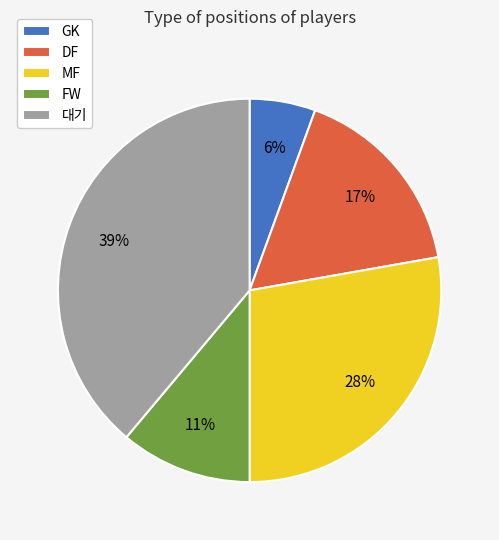

Does any single category account for the majority?

No